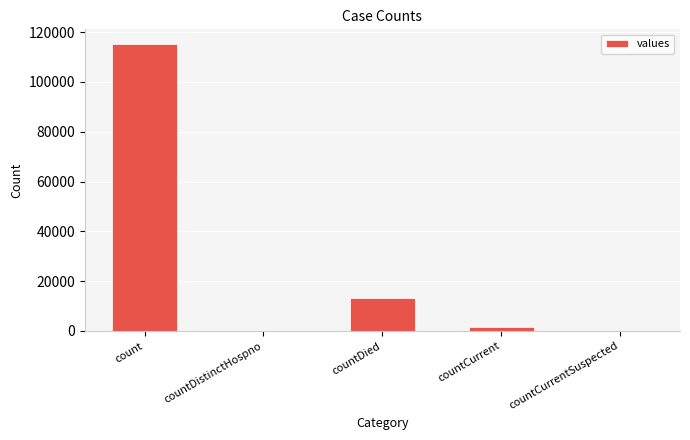

The chart shows a value of 0 at countCurrentSuspected. True or false?

True